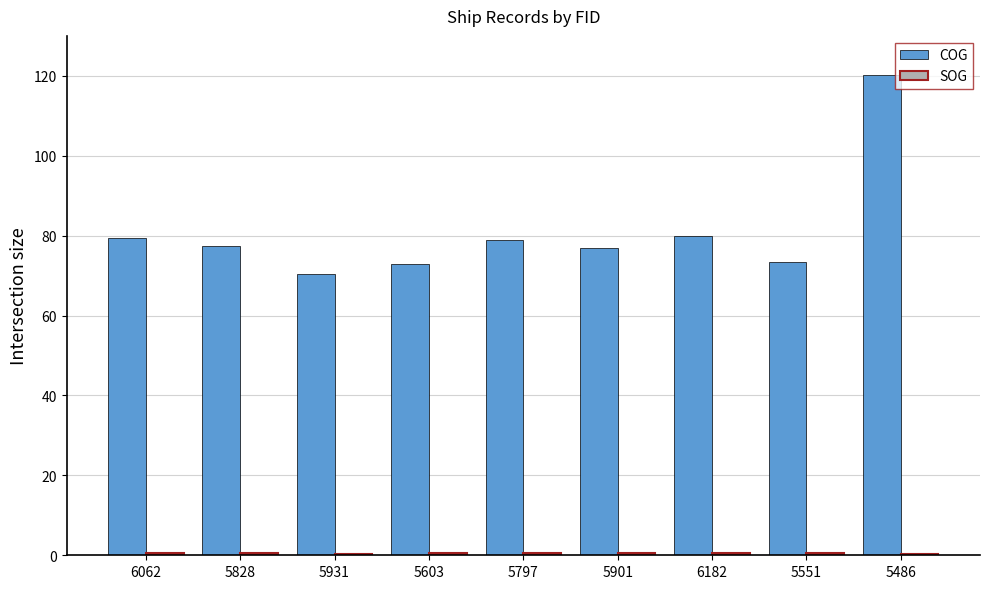

At which category does the chart reach its peak across all series?

5486